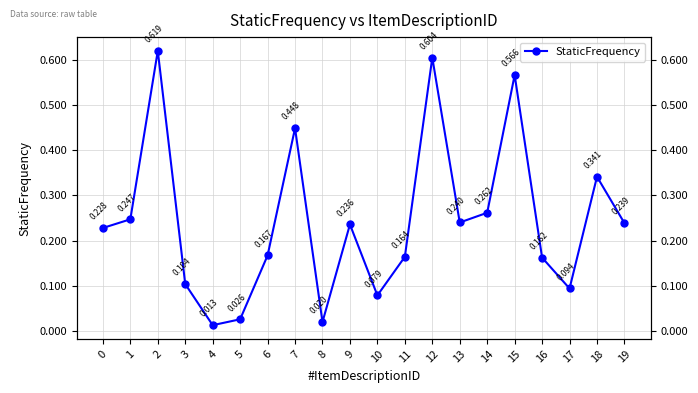

How many categories are shown in the chart?

20